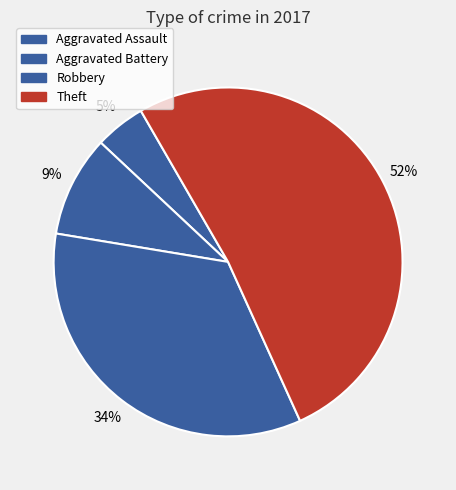

The Aggravated Battery slice represents 9% of the pie. True or false?

True